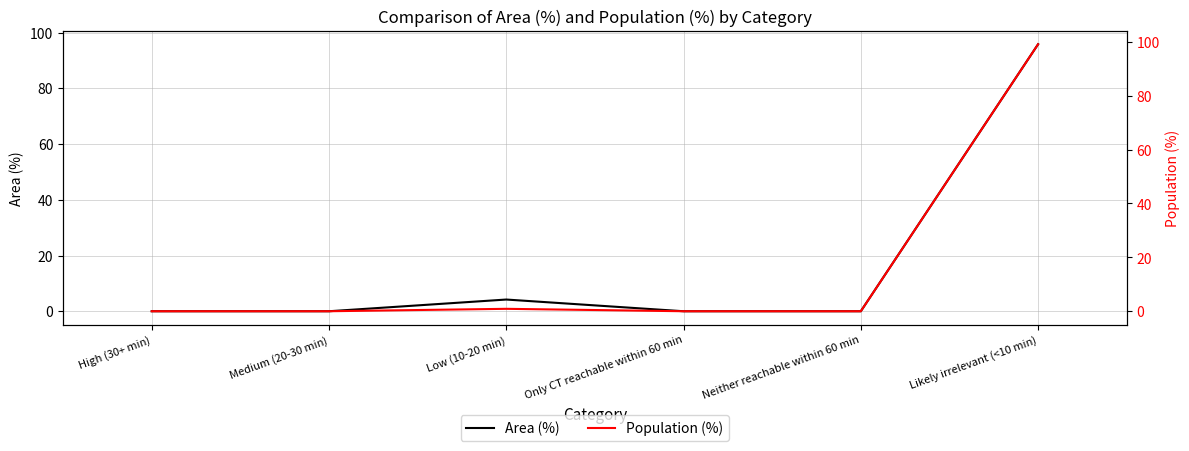

How many data points in Population (%) are above 0?

2